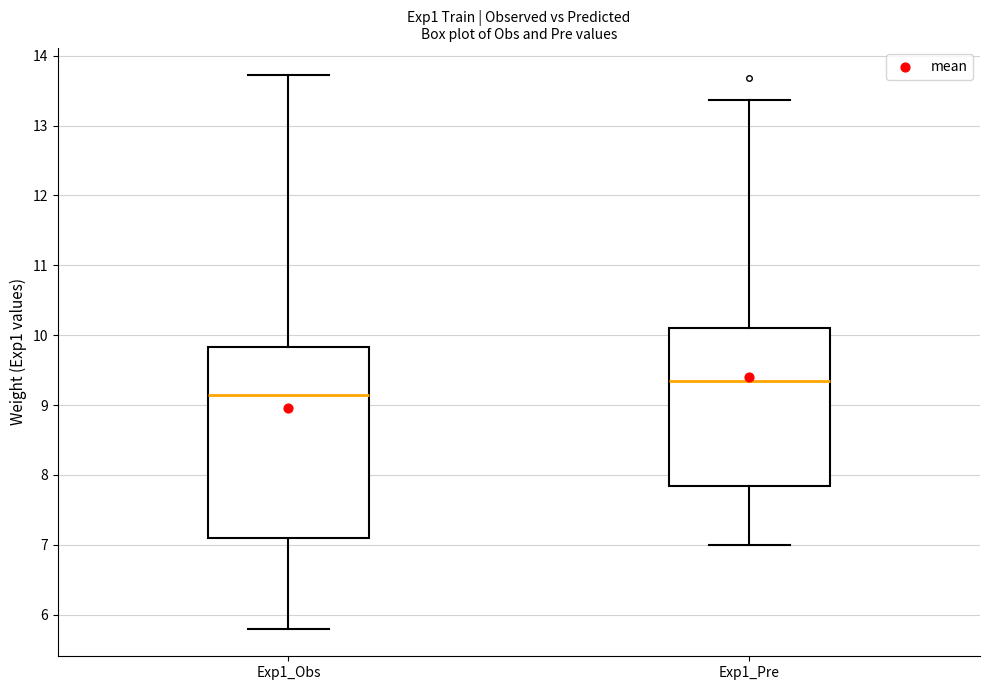

Reading left to right, read every box against the y-axis: the position of its median line, the range the box covers, and the ends of its whiskers. The values are not printed on the chart, so give them approximately, as read against the axis.

Exp1_Obs: median 9.2, box 7.1 to 9.8, whiskers 5.8 to 13.7
Exp1_Pre: median 9.3, box 7.8 to 10.1, whiskers 7.0 to 13.4